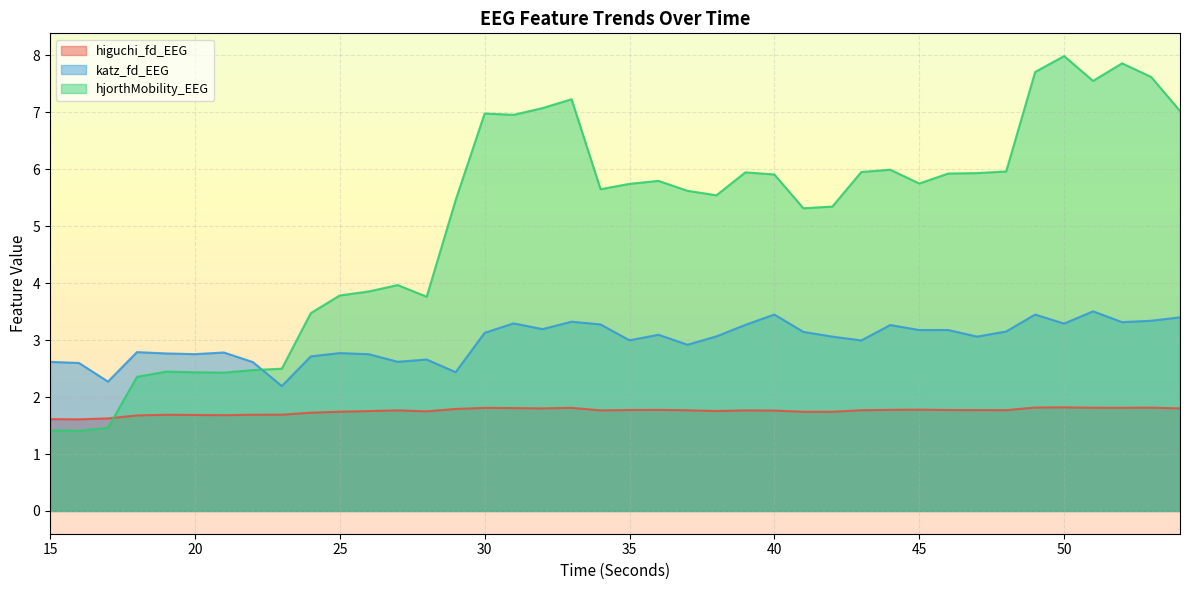

Reading right to left, what are all the values shown in this chart?

higuchi_fd_EEG: 54=1.8	53=1.8	52=1.8	51=1.8	50=1.8	49=1.8	48=1.8	47=1.8	46=1.8	45=1.8	44=1.8	43=1.8	42=1.7	41=1.7	40=1.8	39=1.8	38=1.8	37=1.8	36=1.8	35=1.8	34=1.8	33=1.8	32=1.8	31=1.8	30=1.8	29=1.8	28=1.7	27=1.8	26=1.8	25=1.7	24=1.7	23=1.7	22=1.7	21=1.7	20=1.7	19=1.7	18=1.7	17=1.6	16=1.6	15=1.6
katz_fd_EEG: 54=3.4	53=3.3	52=3.3	51=3.5	50=3.3	49=3.4	48=3.2	47=3.1	46=3.2	45=3.2	44=3.3	43=3.0	42=3.1	41=3.1	40=3.5	39=3.3	38=3.1	37=2.9	36=3.1	35=3.0	34=3.3	33=3.3	32=3.2	31=3.3	30=3.1	29=2.4	28=2.7	27=2.6	26=2.8	25=2.8	24=2.7	23=2.2	22=2.6	21=2.8	20=2.8	19=2.8	18=2.8	17=2.3	16=2.6	15=2.6
hjorthMobility_EEG: 54=7.0	53=7.6	52=7.9	51=7.6	50=8.0	49=7.7	48=6.0	47=5.9	46=5.9	45=5.8	44=6.0	43=6.0	42=5.3	41=5.3	40=5.9	39=5.9	38=5.5	37=5.6	36=5.8	35=5.7	34=5.7	33=7.2	32=7.1	31=7.0	30=7.0	29=5.5	28=3.8	27=4.0	26=3.9	25=3.8	24=3.5	23=2.5	22=2.5	21=2.4	20=2.4	19=2.4	18=2.4	17=1.5	16=1.4	15=1.4